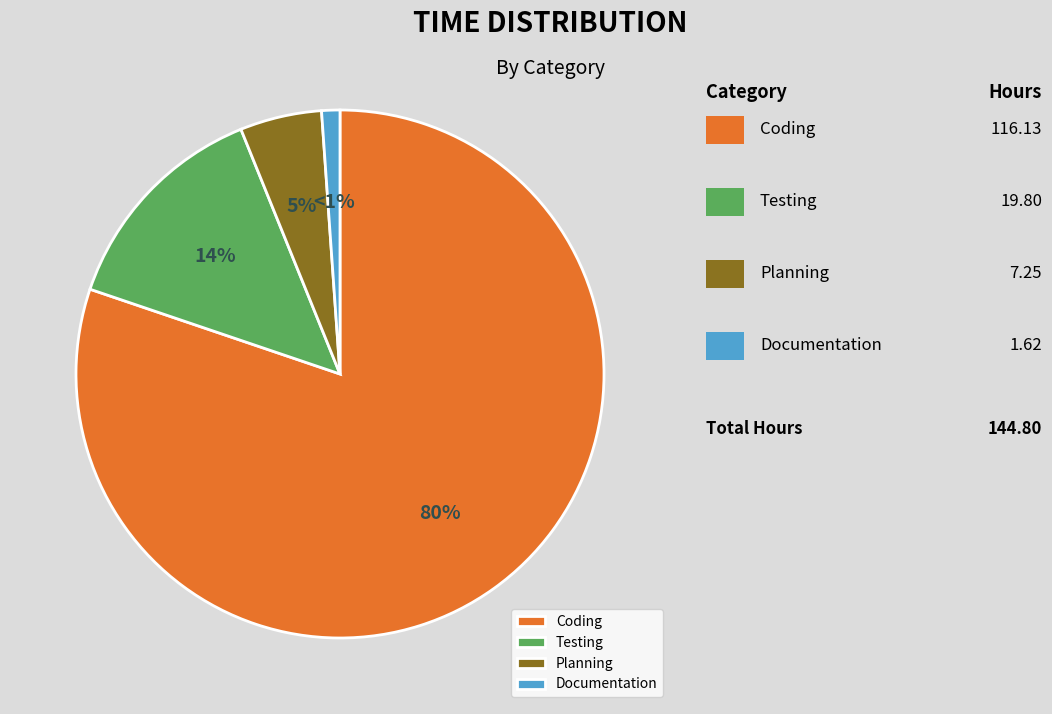

Is it true that Coding is 93% of the pie?

False